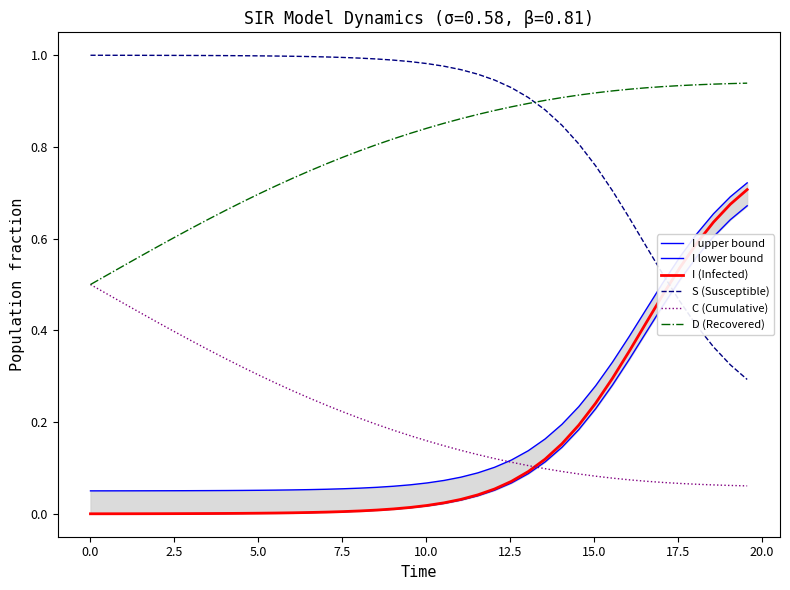

How many times do S (Susceptible) and D (Recovered) cross each other?

1